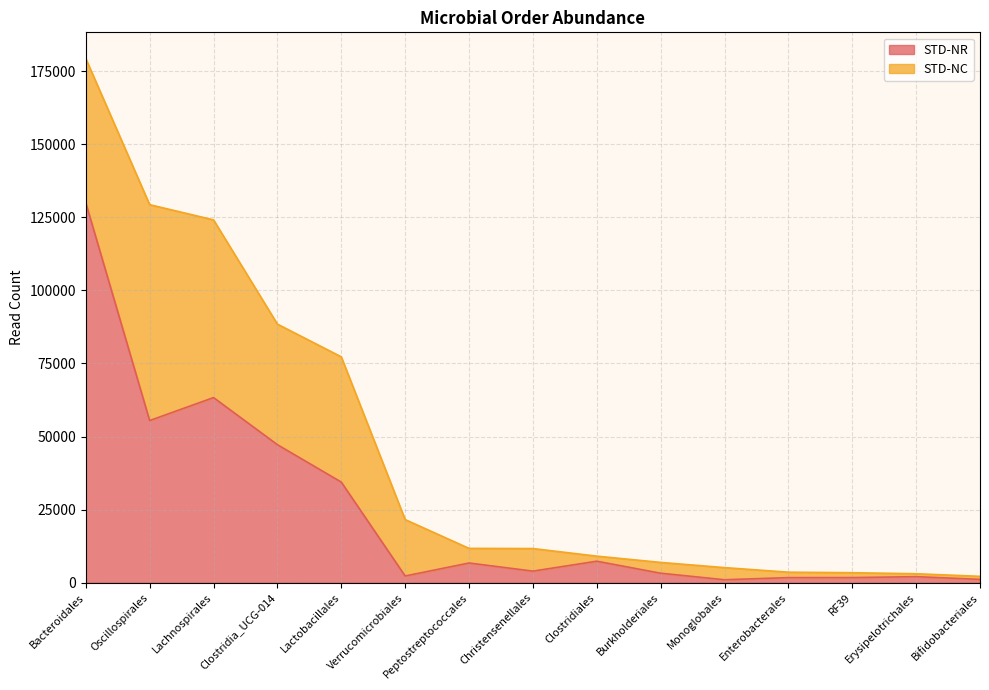

What is the label of the 2nd point from the right?

Erysipelotrichales